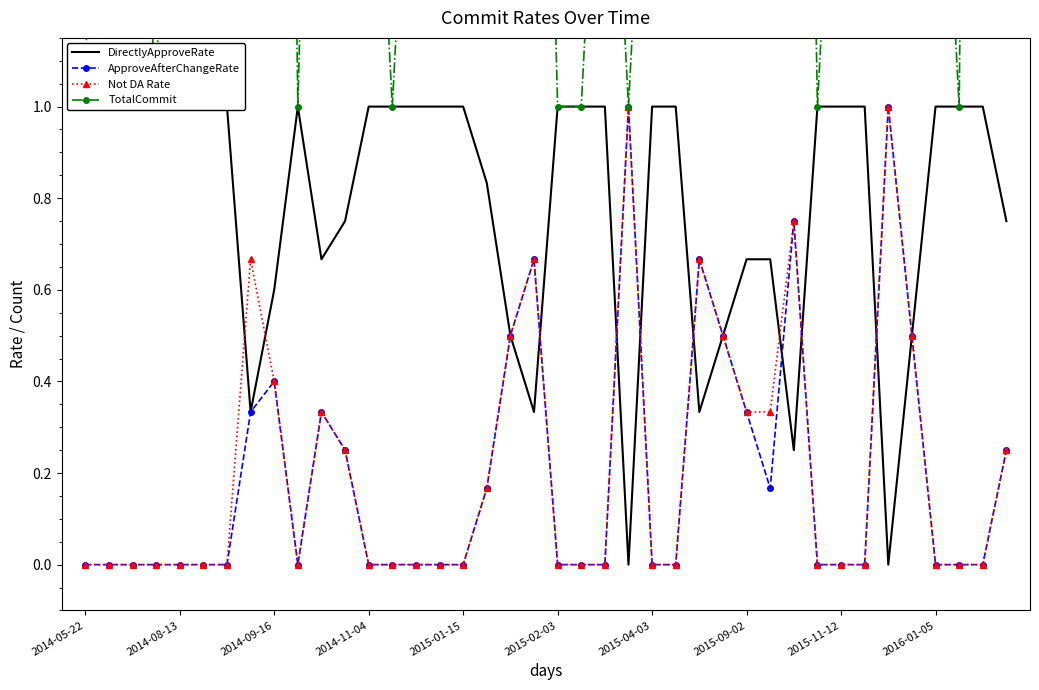

What is the lowest value of the TotalCommit series?

1.0